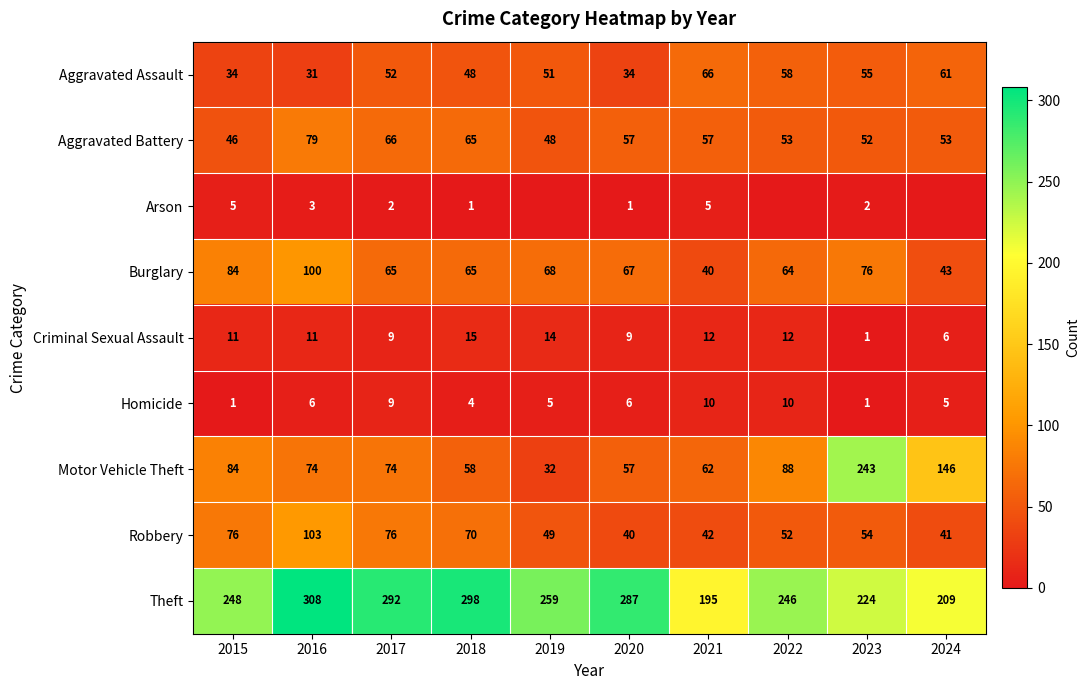

What is the total value across all series at 2015?

589